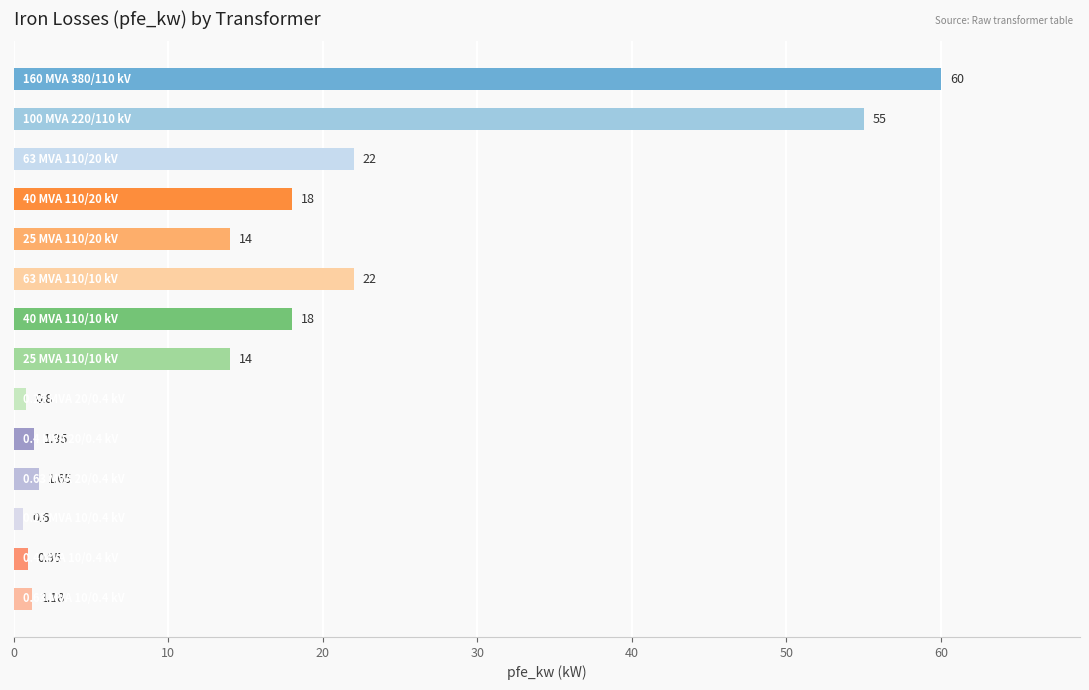

What is the average value?

16.4